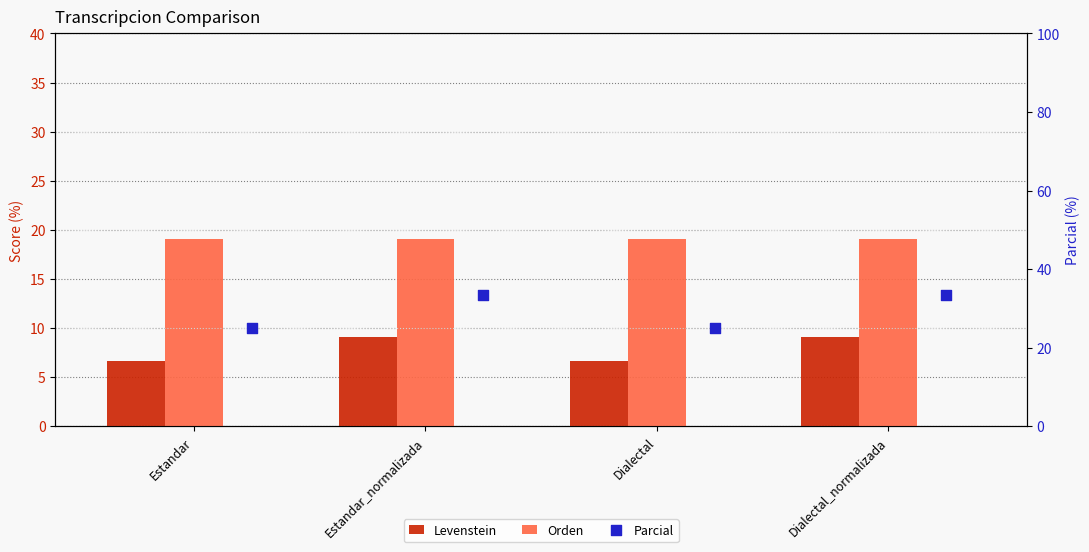

What are all the series names shown in the legend?

Levenstein, Orden, Parcial